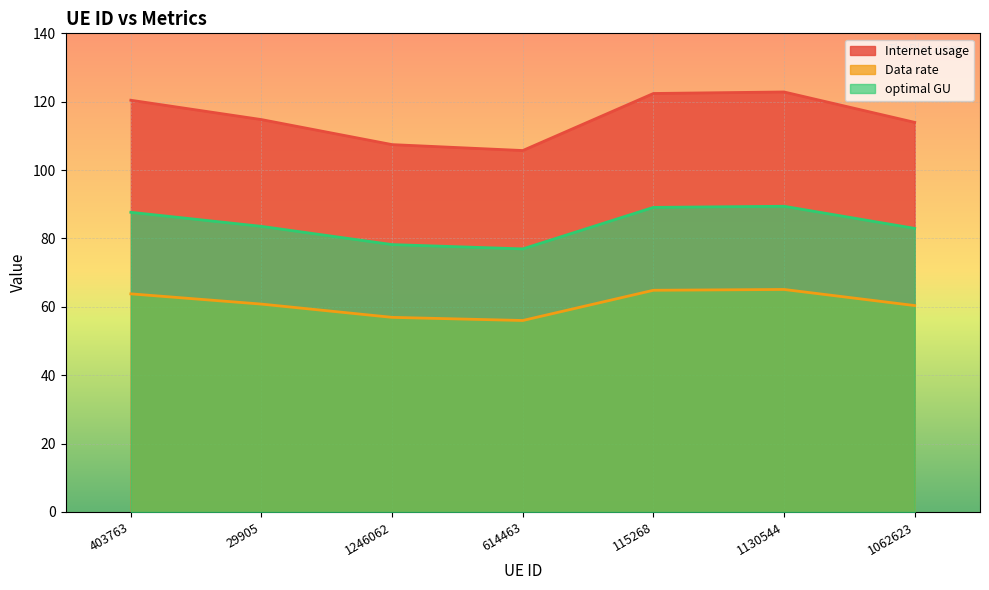

Is the value of Data rate at 1130544 greater than the value of Internet usage at 1130544?

No